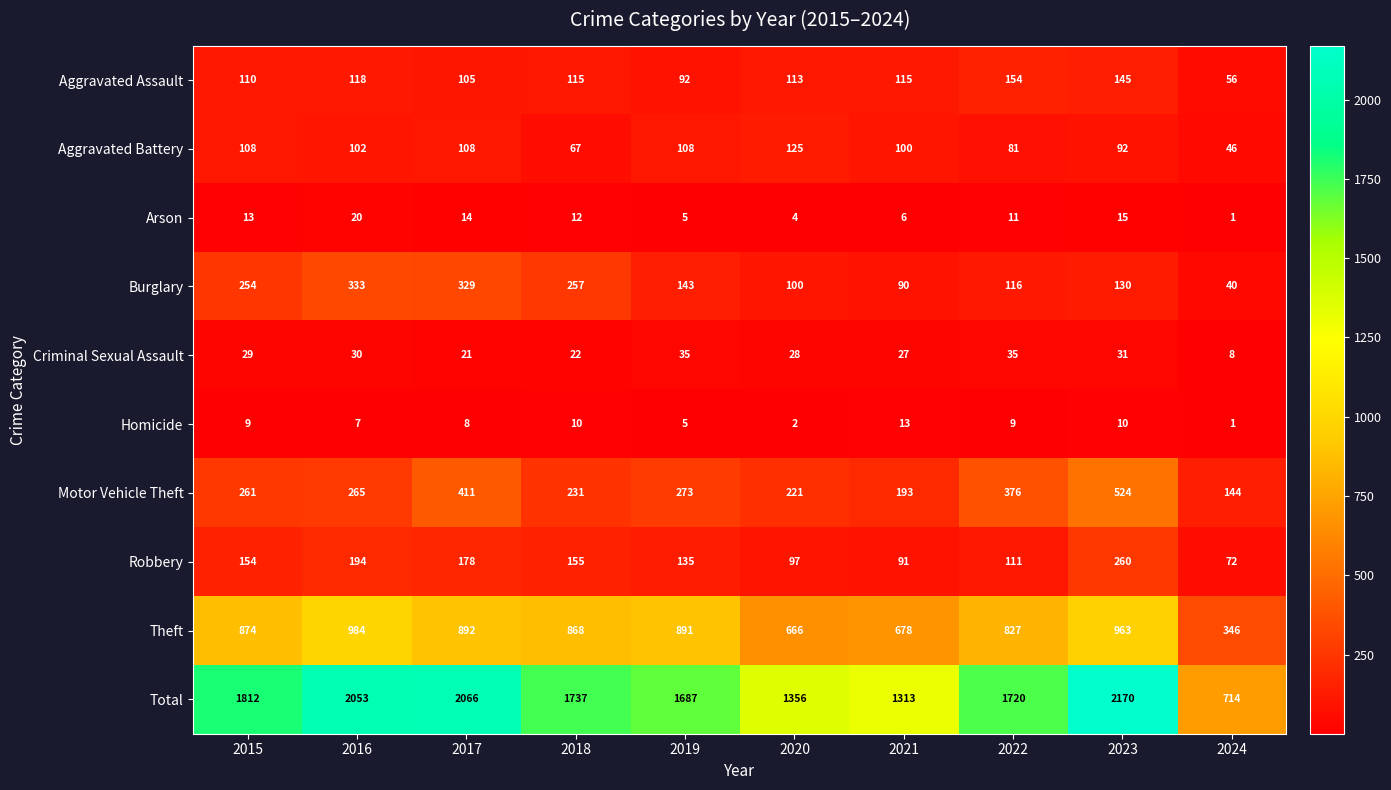

Which series has the largest total across all categories?

Total